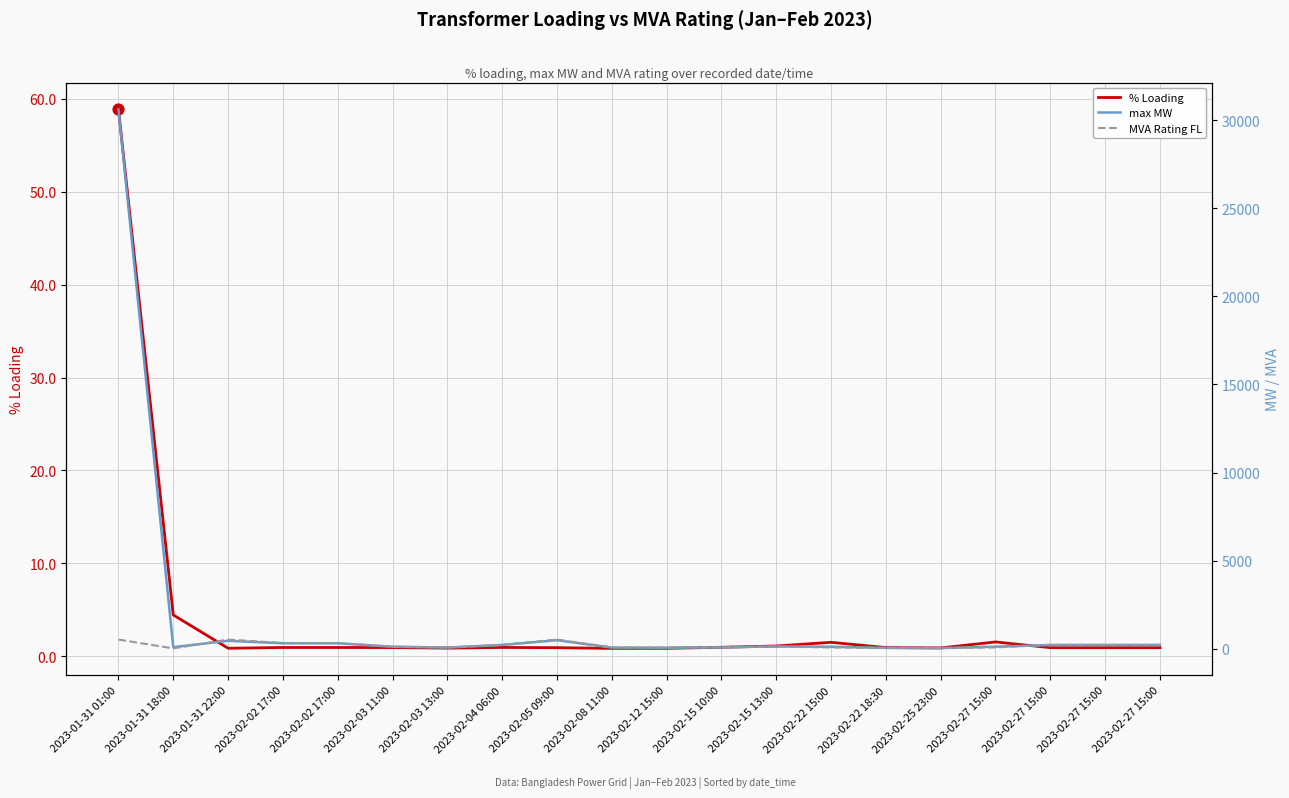

Is the value of MVA Rating FL at 2023-02-15 13:00 greater than the value of max MW at 2023-01-31 18:00?

Yes